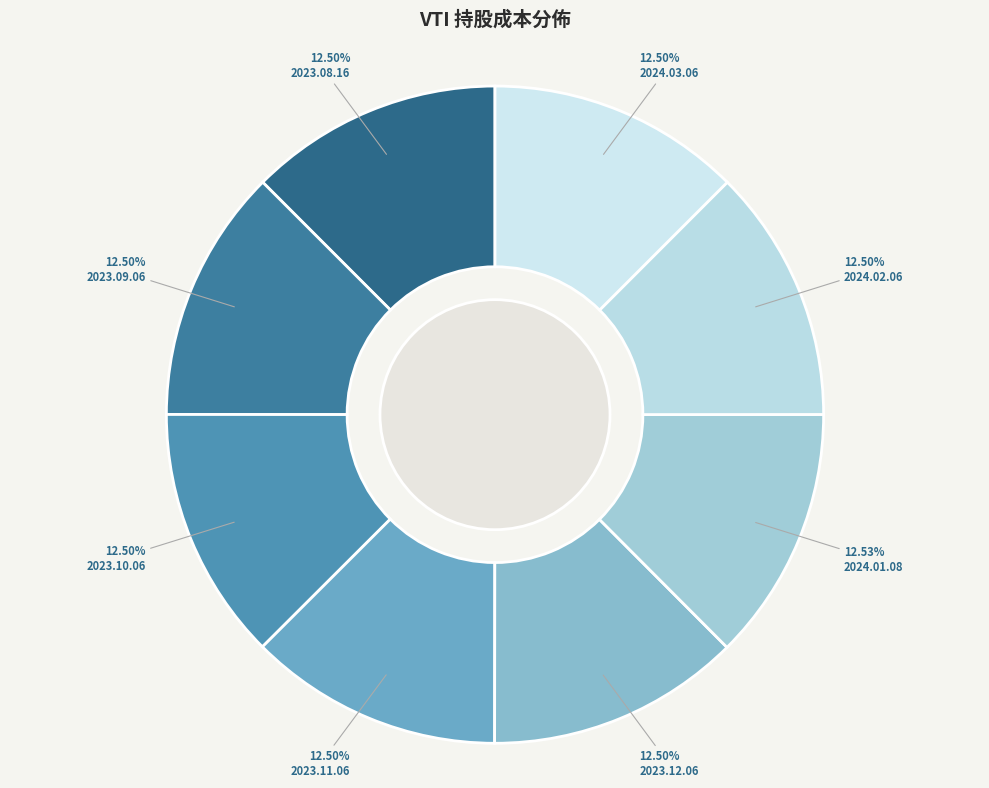

Count the number of slices in the pie.

8